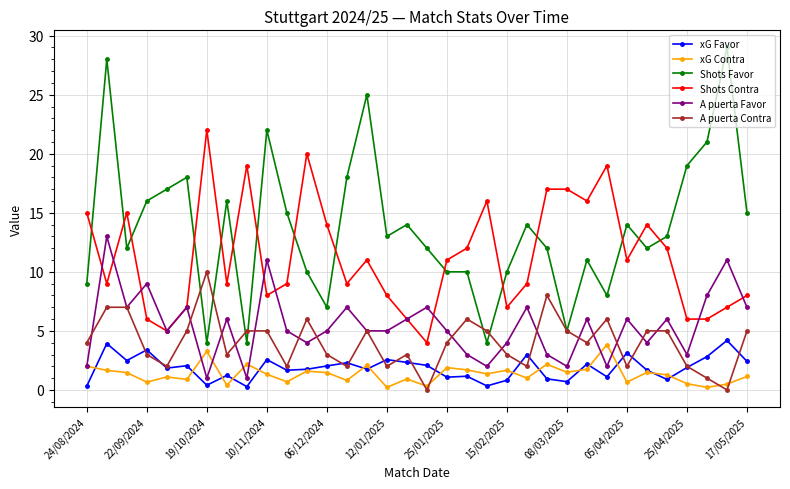

Which series has the largest range (max minus min)?

Shots Favor